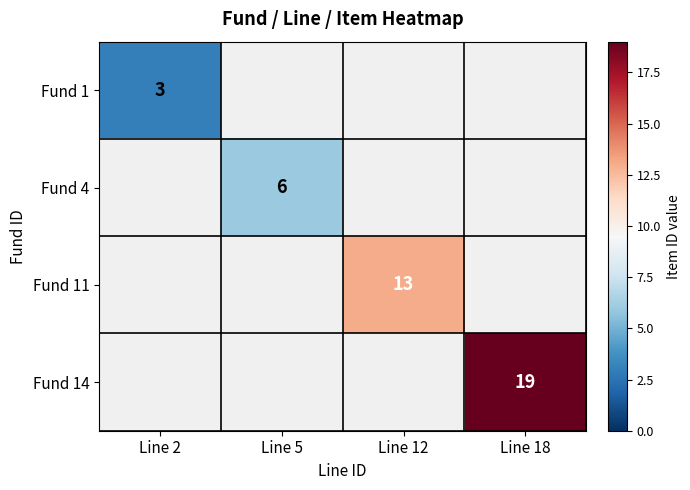

True or false: Fund 1 has a value of 3 at Line 2.

True